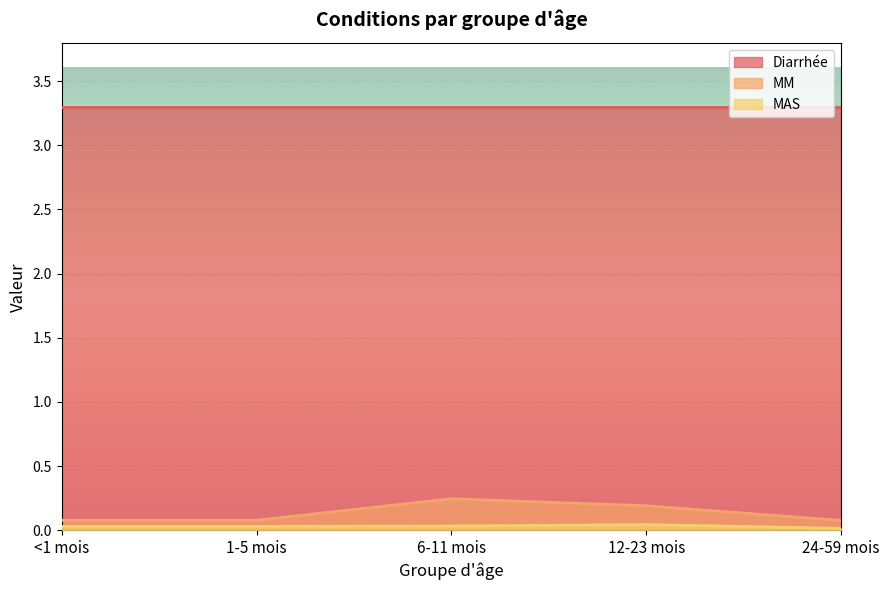

Rank the categories by MM value from lowest to highest.

24-59 mois, <1 mois, 1-5 mois, 12-23 mois, 6-11 mois